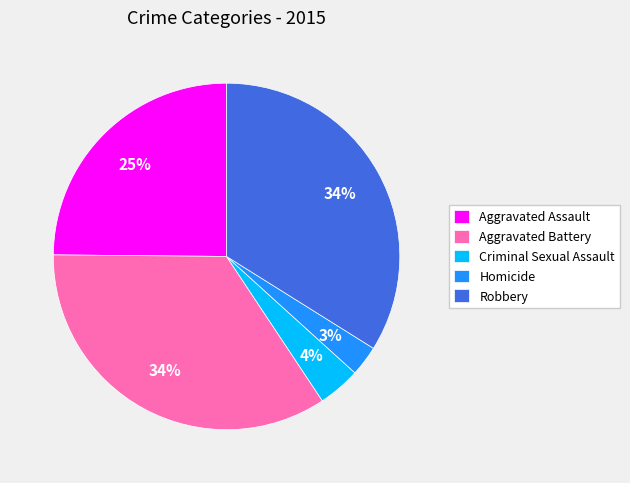

The Homicide slice represents 3% of the pie. True or false?

True